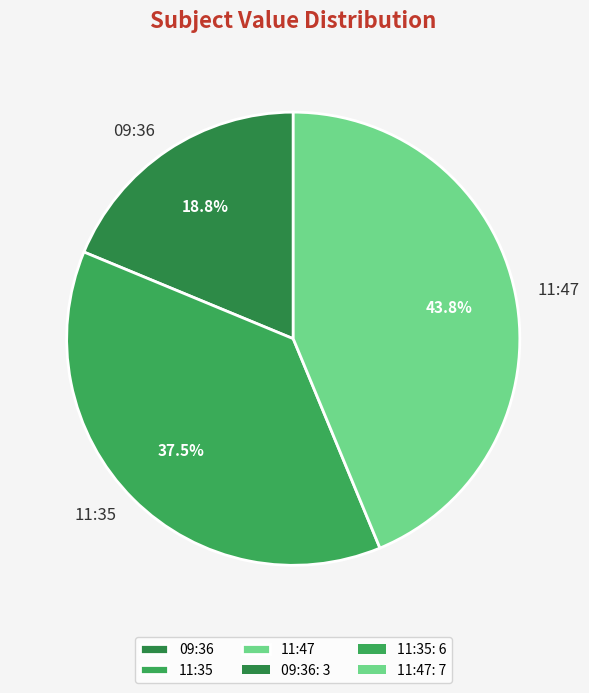

To the nearest percent, what is the difference between the largest and smallest slice percentages?

25%